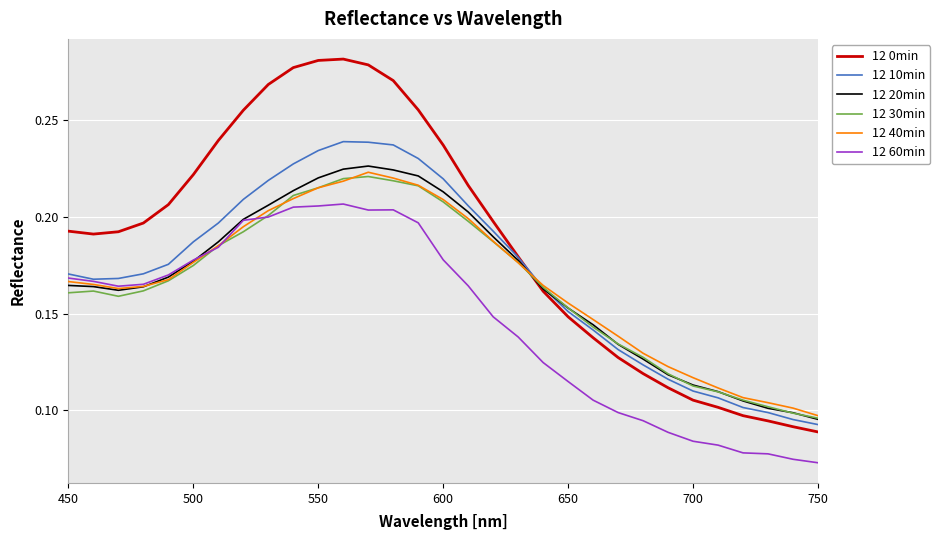

Which series has the widest spread of values?

12 0min